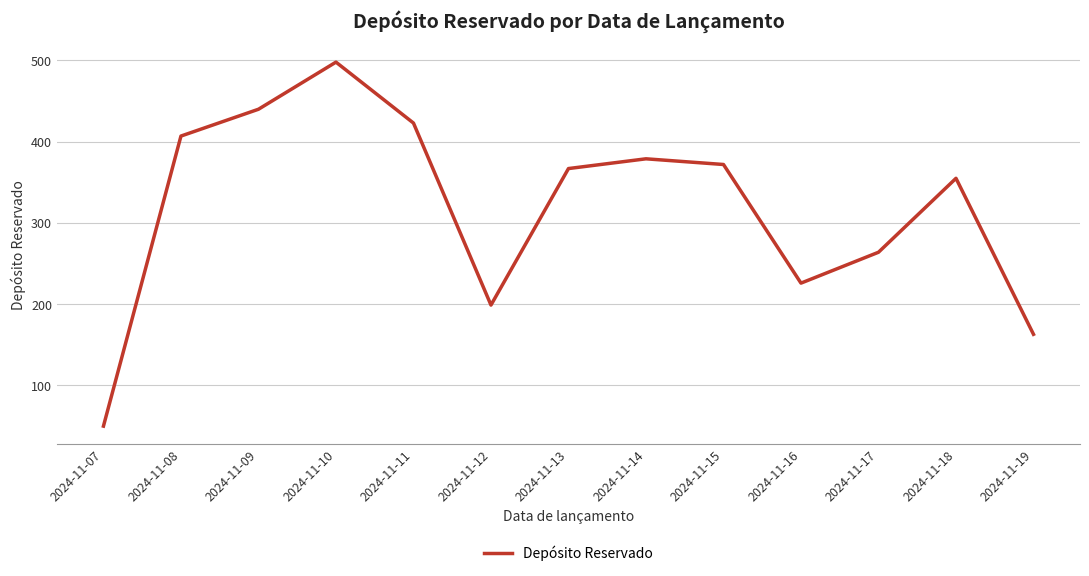

True or false: the data shows 593 at 2024-11-11.

False